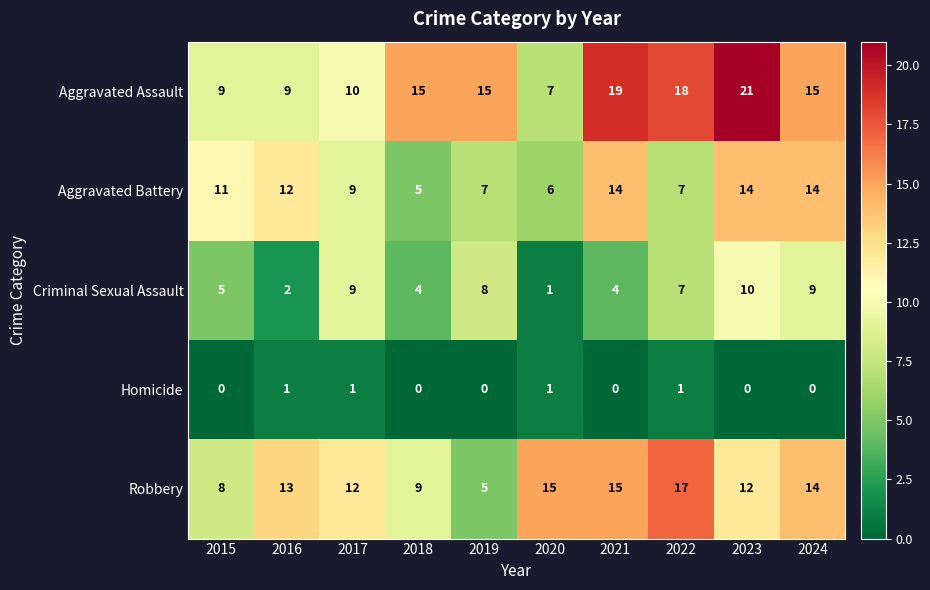

At how many categories does at least one series exceed 10?

10